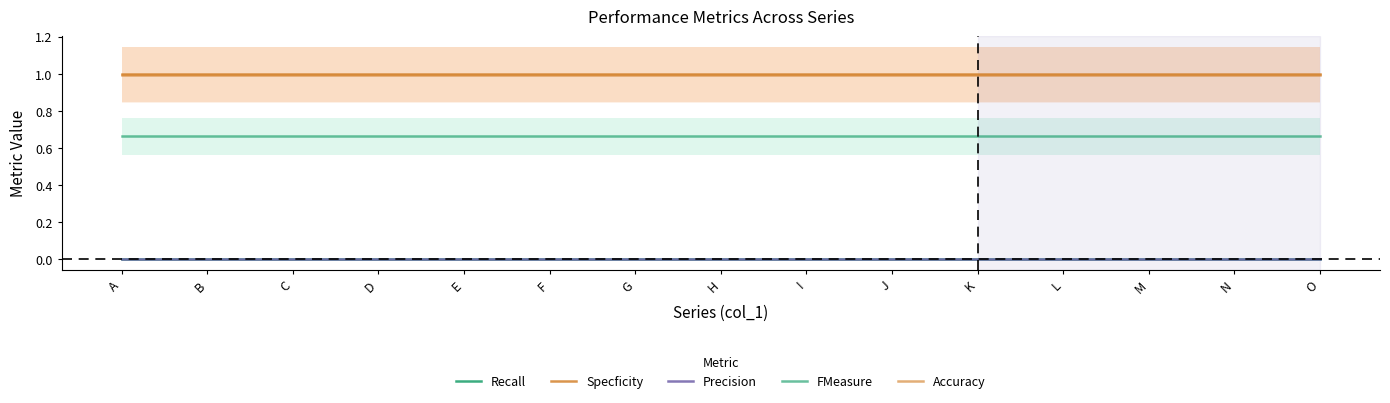

The value of Specficity at F is 1.3. True or false?

False